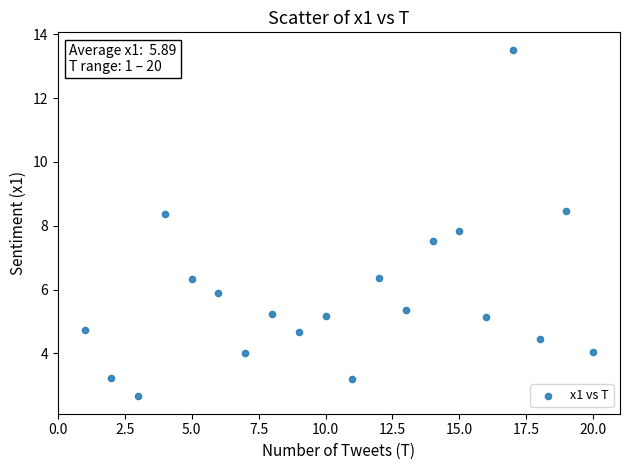

What Y value in the scatter plot is closest to 8?

7.8